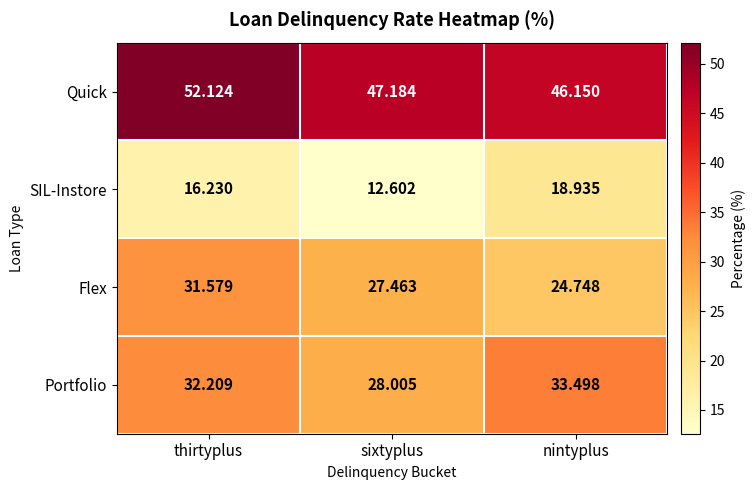

Where does the Quick series first go above 47?

thirtyplus